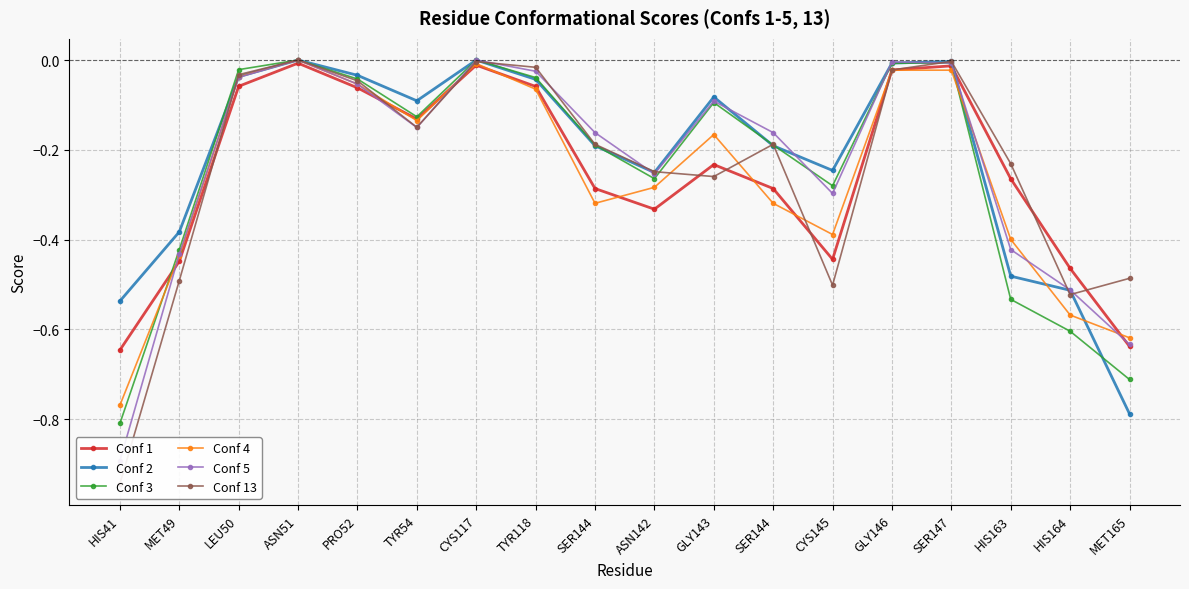

How many lines are shown in the chart?

6